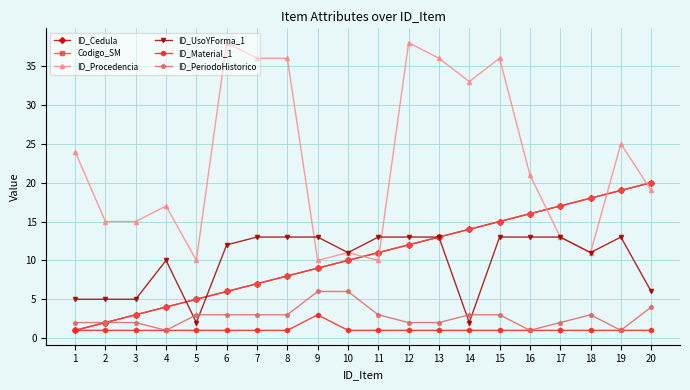

Is it true that Codigo_SM equals 13 at 13?

True